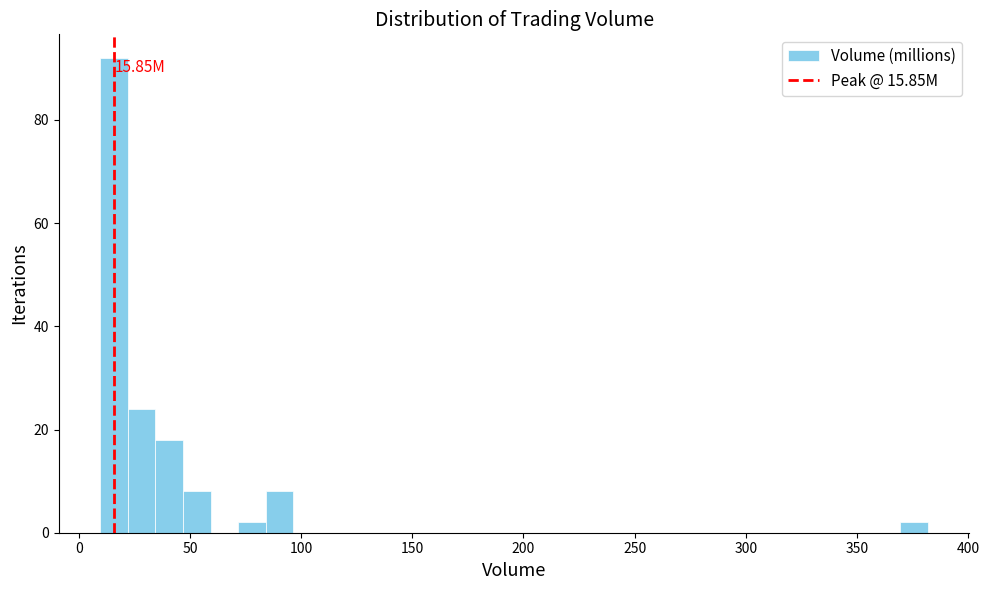

Read against the x-axis, roughly where is the centre of the tallest bar?

15